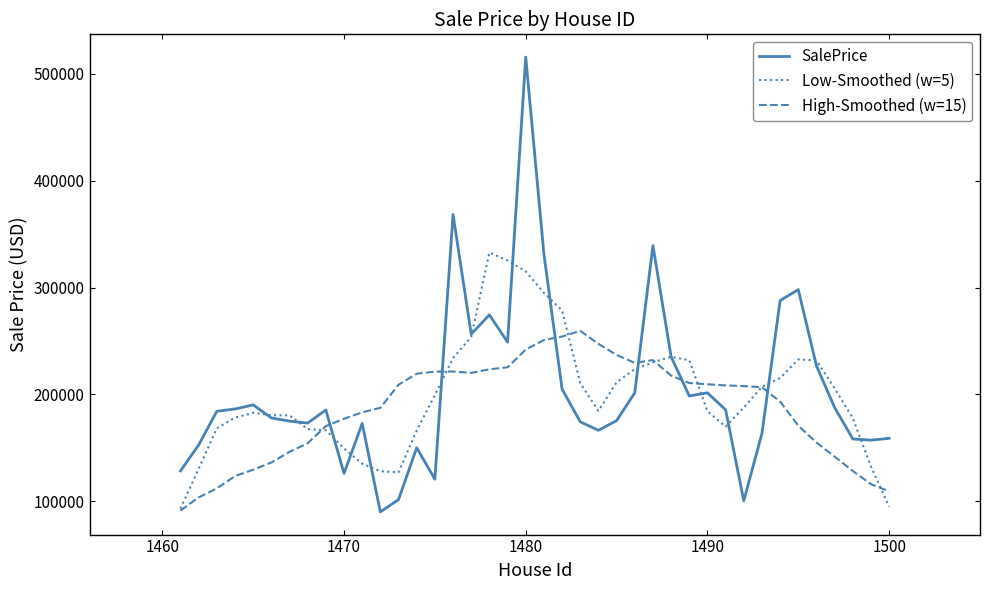

What is the highest value of the High-Smoothed (w=15) series?

259446.7